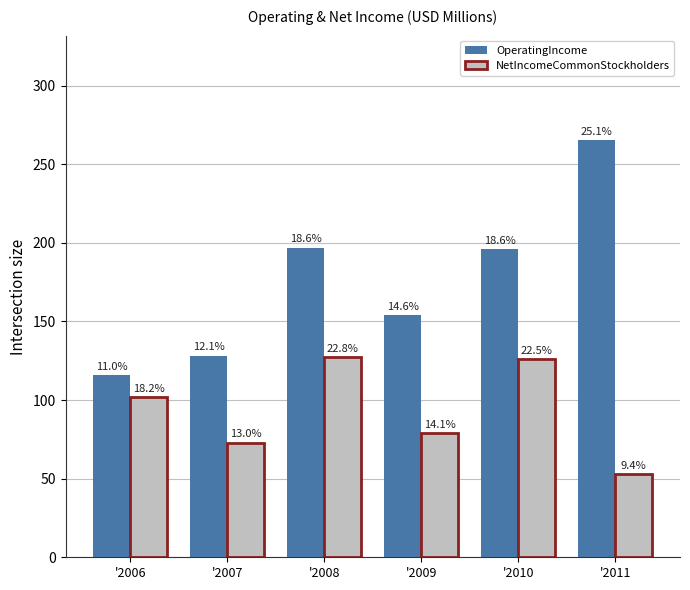

What are all the series names shown in the legend?

OperatingIncome, NetIncomeCommonStockholders